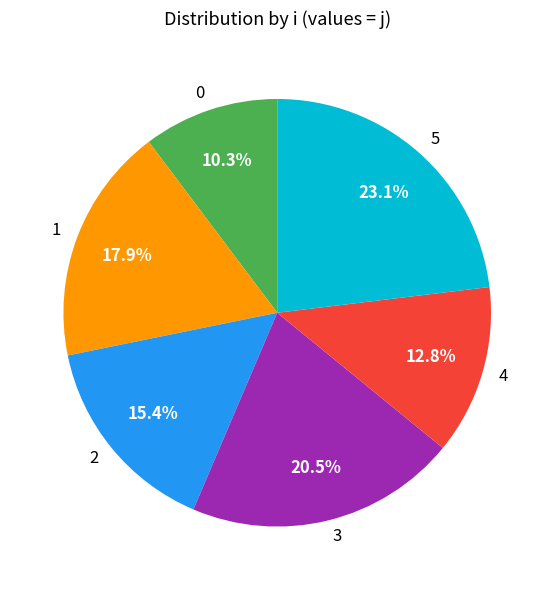

Is it true that 0 is 1% of the pie?

False